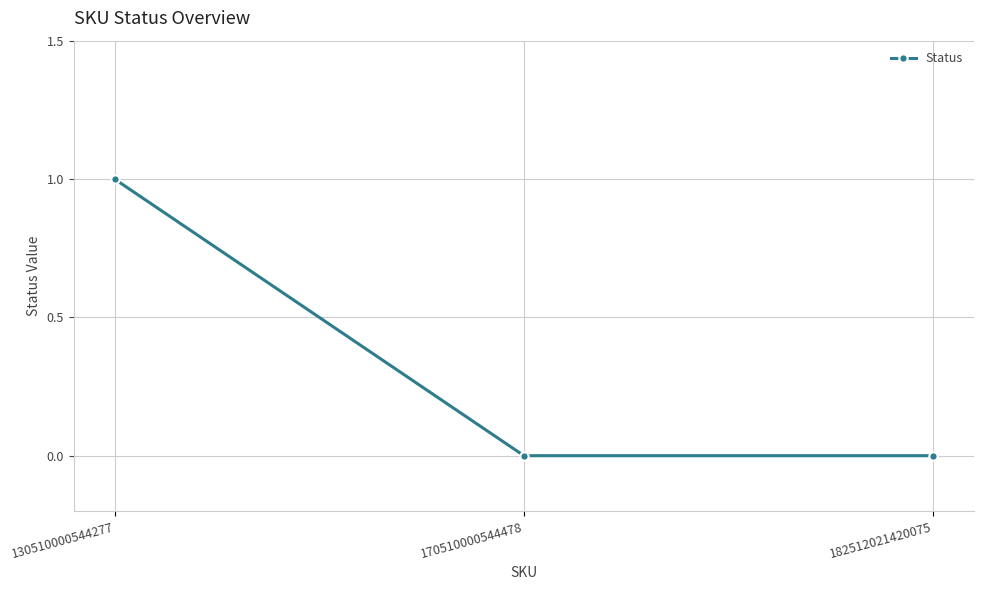

Between 182512021420075 and 130510000544277, which is larger?

130510000544277